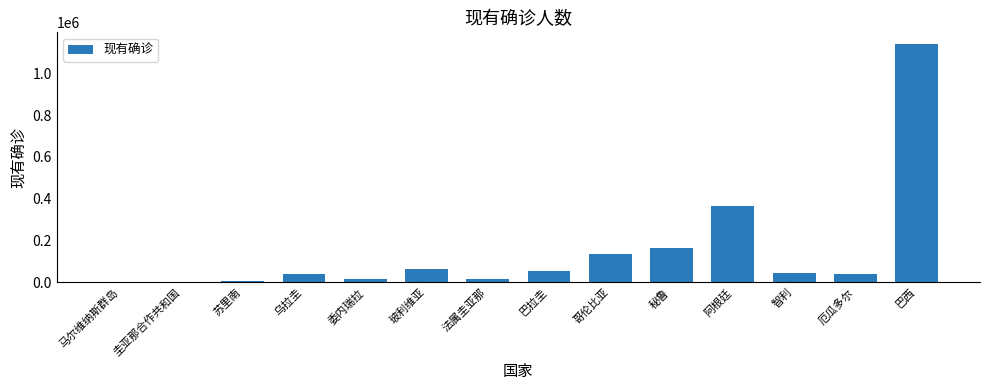

The chart shows a value of 236437 at 巴西. True or false?

False